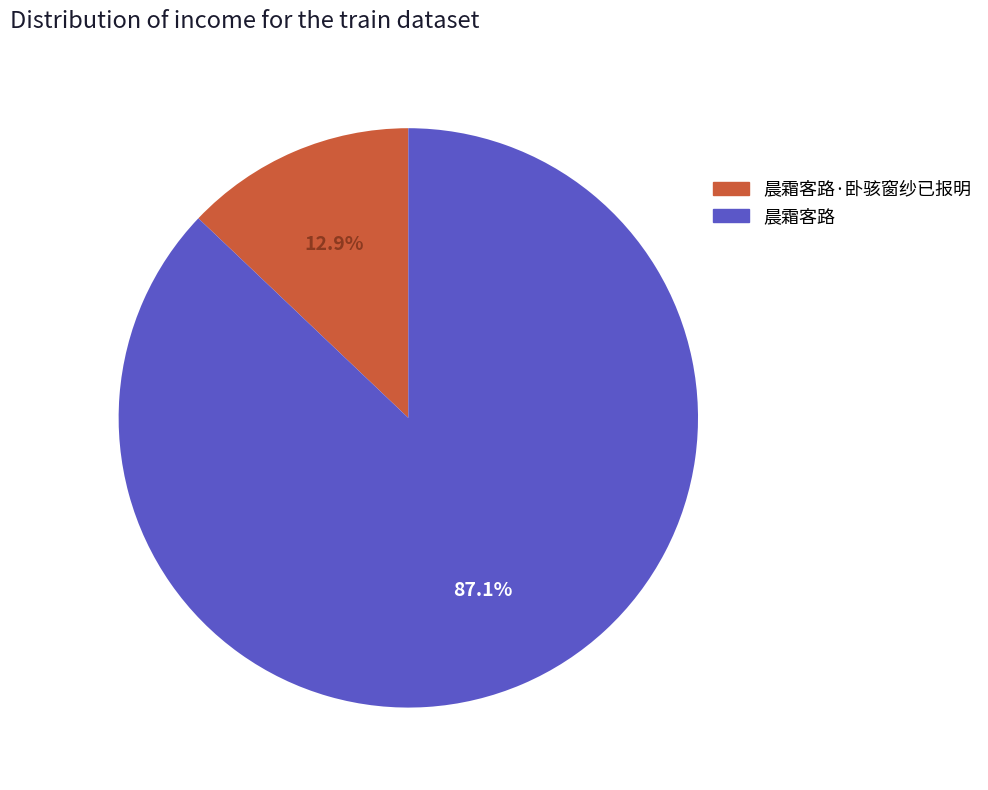

Rank the categories by value from lowest to highest.

晨霜客路·卧骇窗纱已报明, 晨霜客路